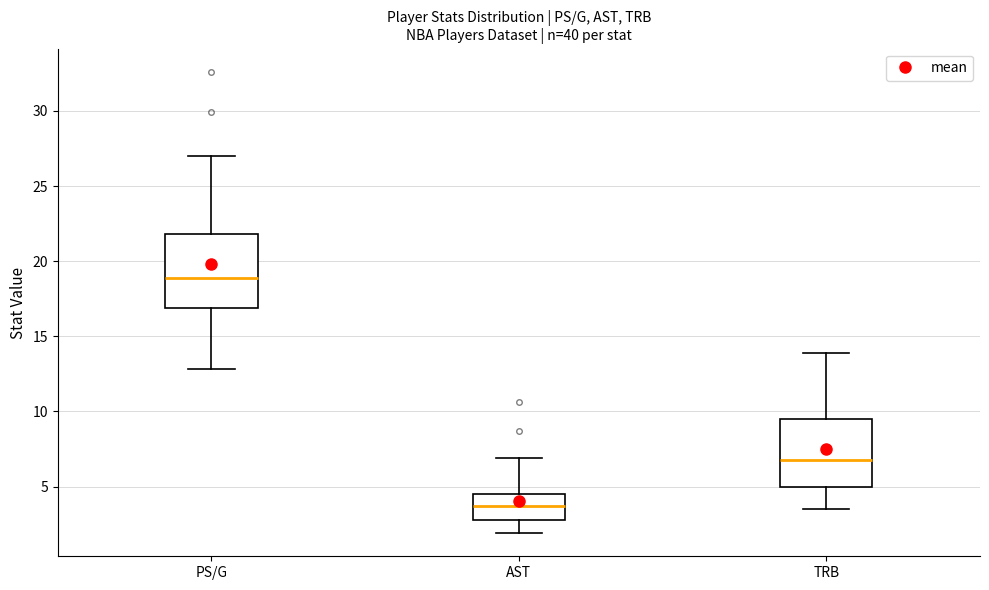

Which box's median line is the lowest?

AST